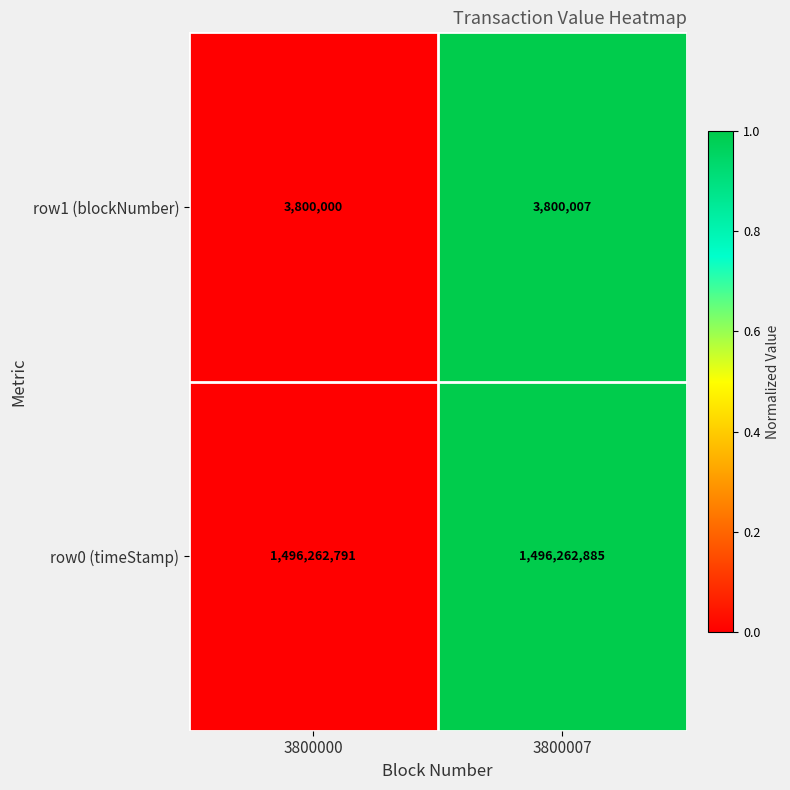

Reading left to right, what are all the values shown in this chart?

row1 (blockNumber): 3800000=3800000	3800007=3800007
row0 (timeStamp): 3800000=1496262791	3800007=1496262885